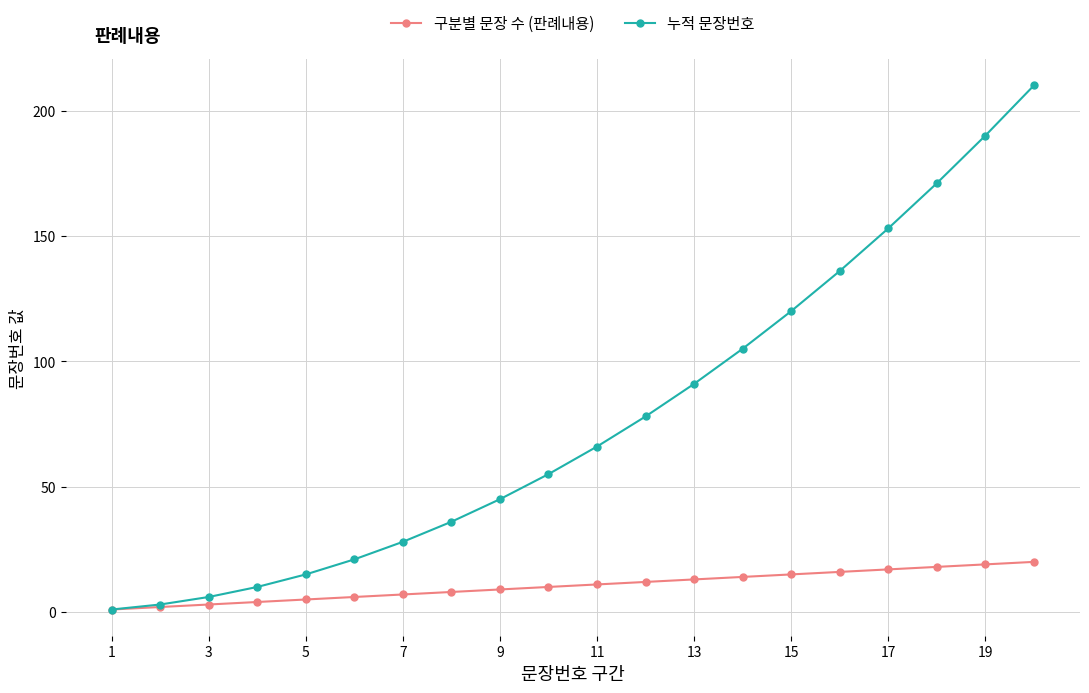

What is the sum of all 누적 문장번호 values?

1540